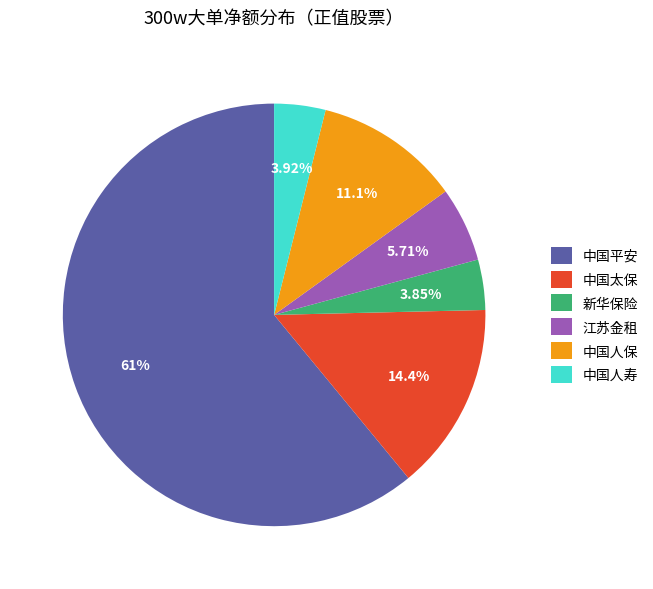

What portion of the pie excludes 中国人保?

88.9%